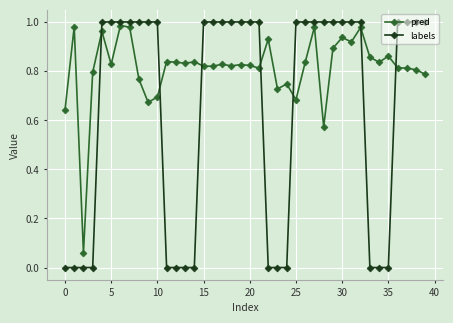

How many distinct data groups are displayed?

2